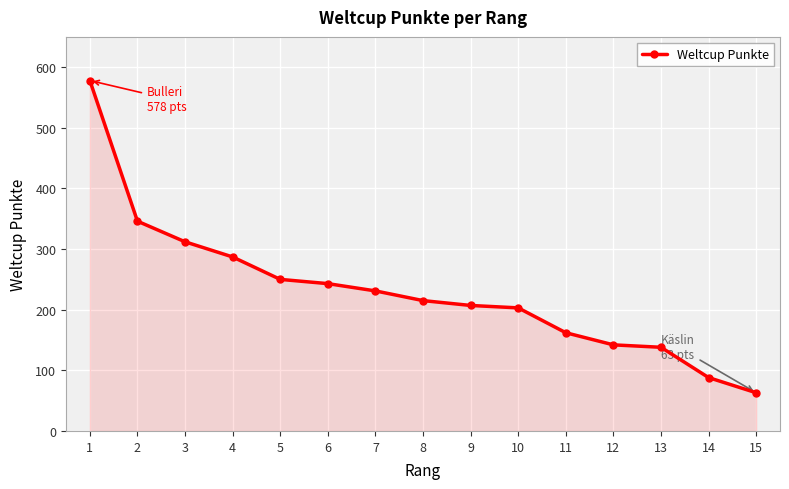

The value at 15 is 106. True or false?

False